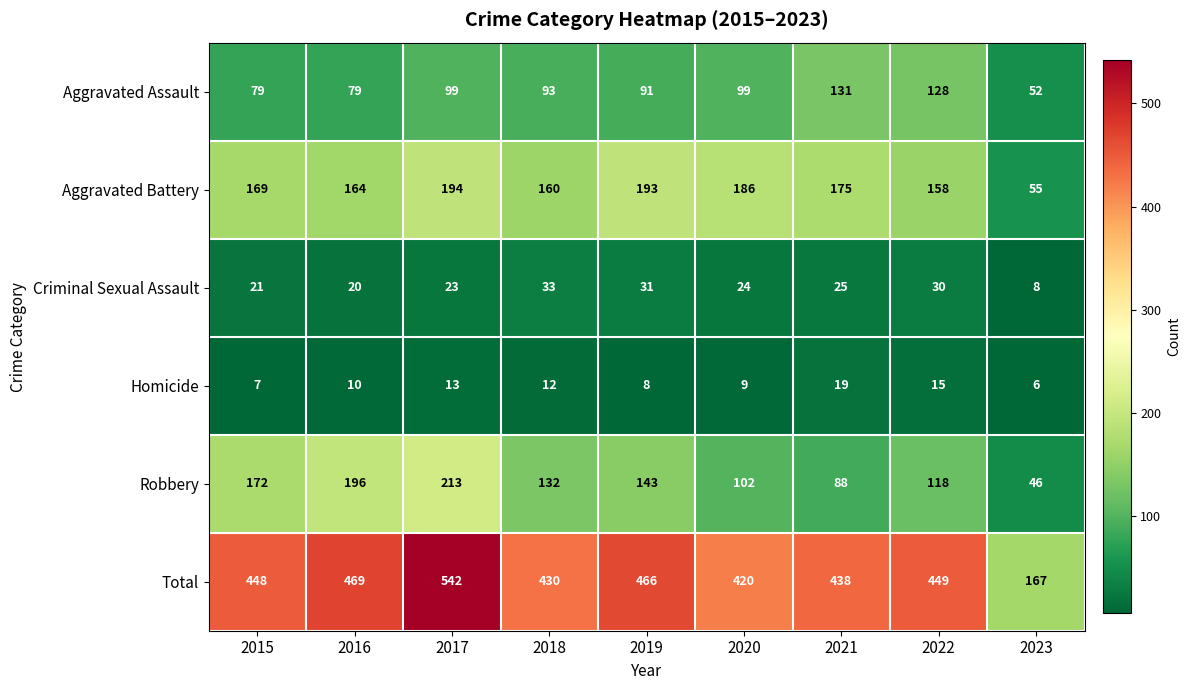

What is the minimum value shown in the chart?

6